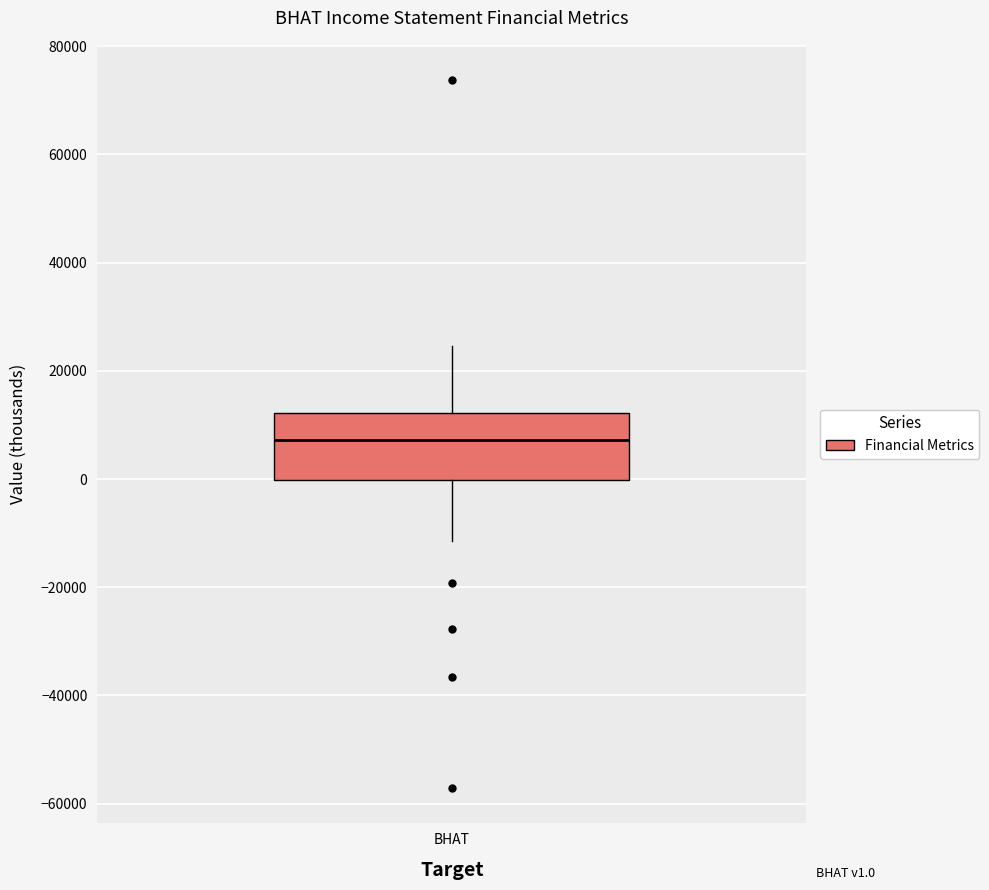

Read this box plot against the y-axis: the position of the median line, the range covered by the box, and the ends of both whiskers. The values are not printed on the chart, so give them approximately, as read against the axis.

median 8000, box 0 to 12000, whiskers -12000 to 24000